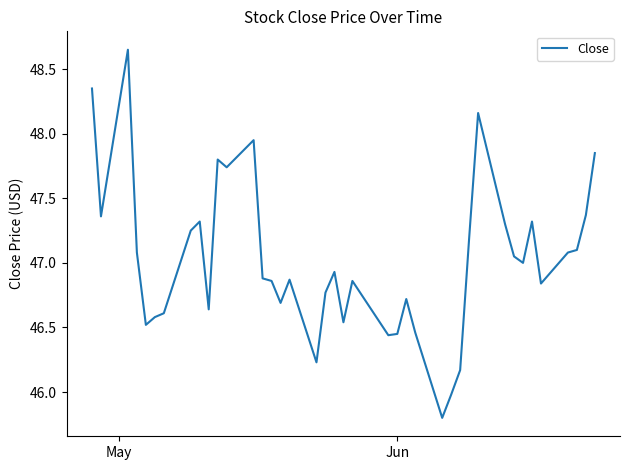

What is the minimum value shown in the chart?

45.8